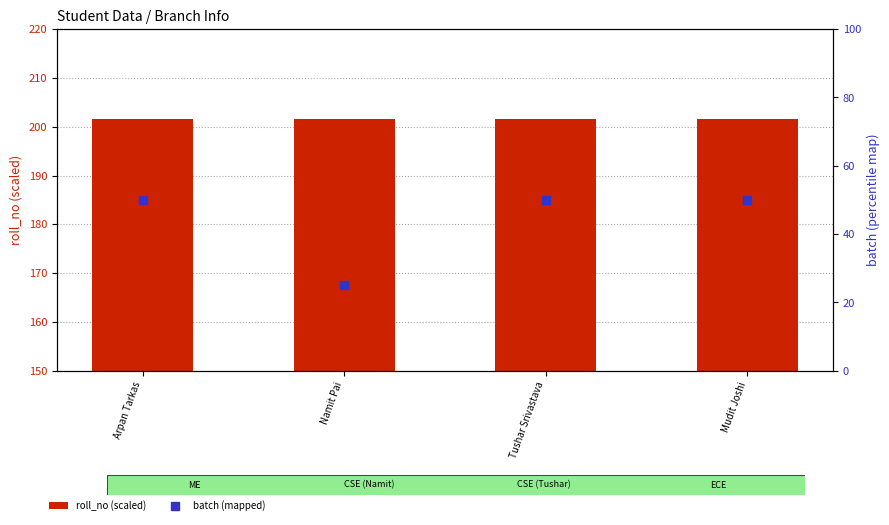

At how many categories does at least one series exceed 166?

4